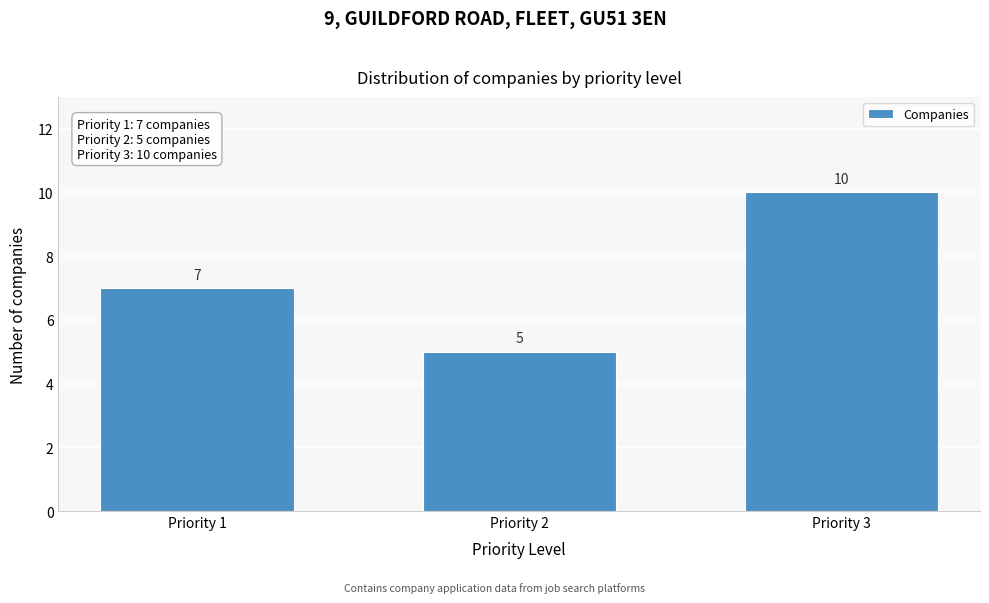

Reading left to right, transcribe all the data shown in this chart.

7	5	10